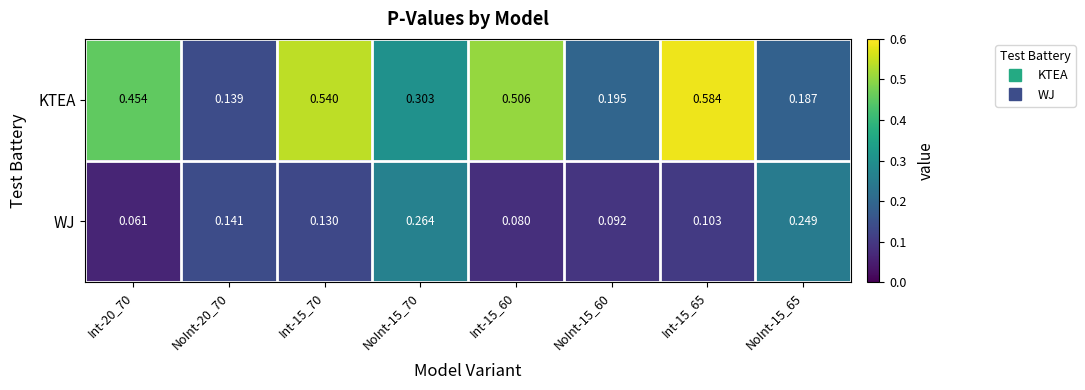

Which series has the largest total across all categories?

KTEA